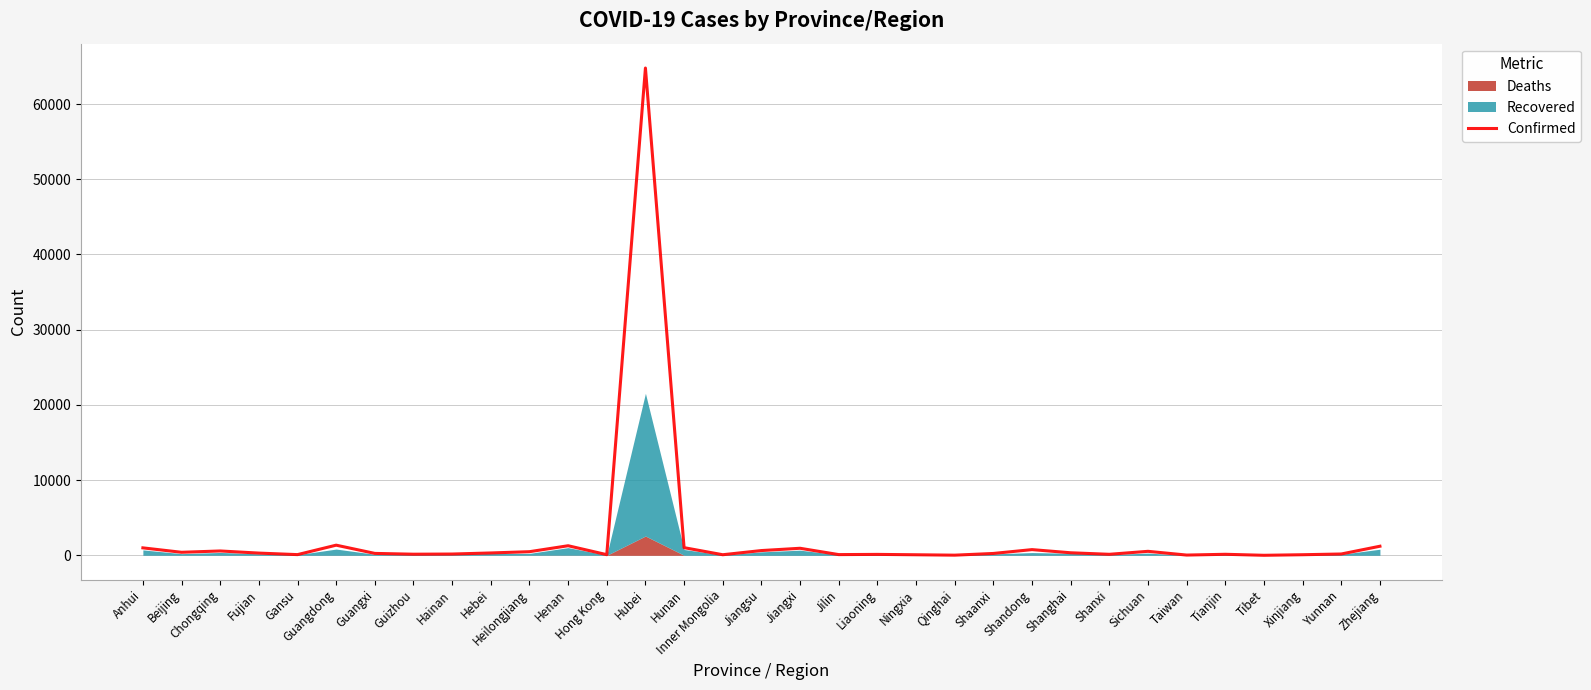

At which category does the chart reach its peak across all series?

Hubei